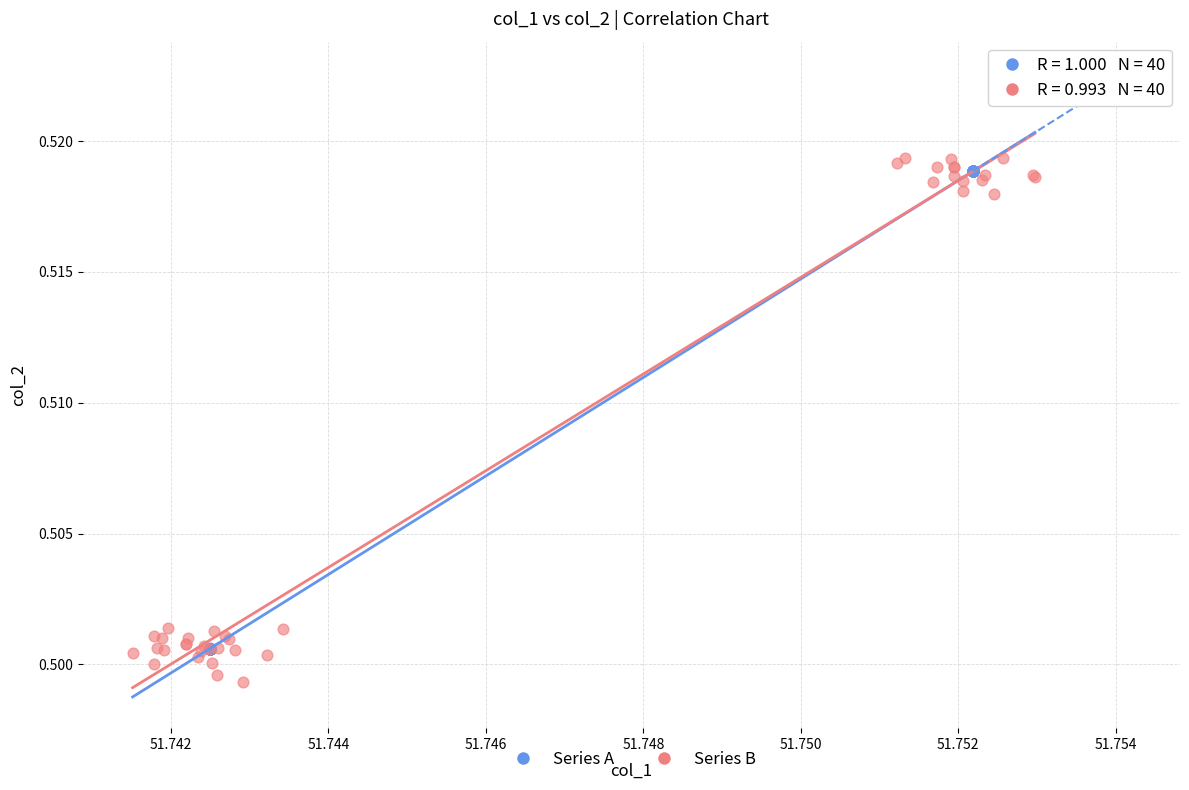

Which series contains the lowest Y value?

Series B